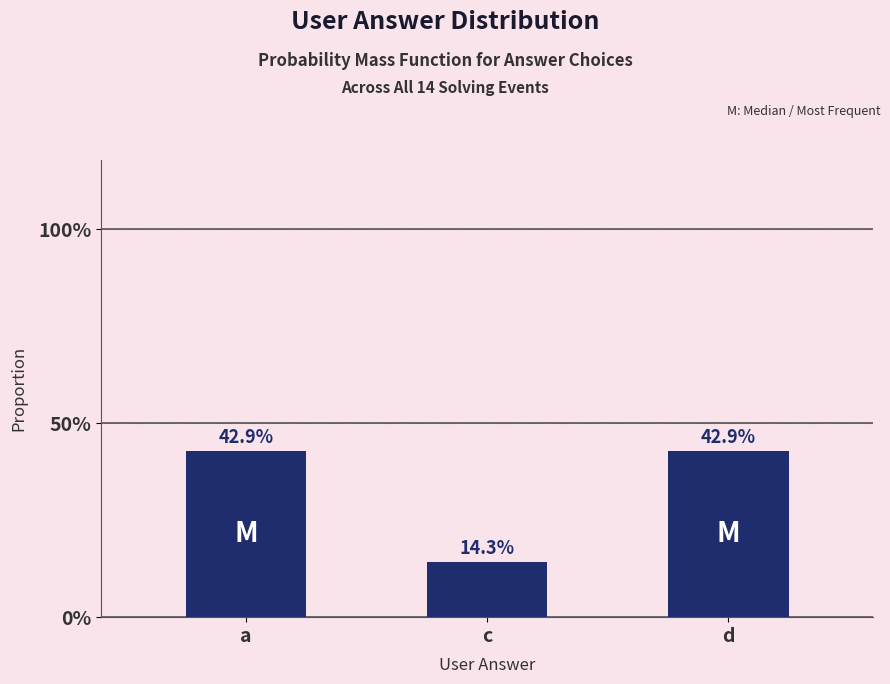

Rank the categories by value from highest to lowest.

a, d, c